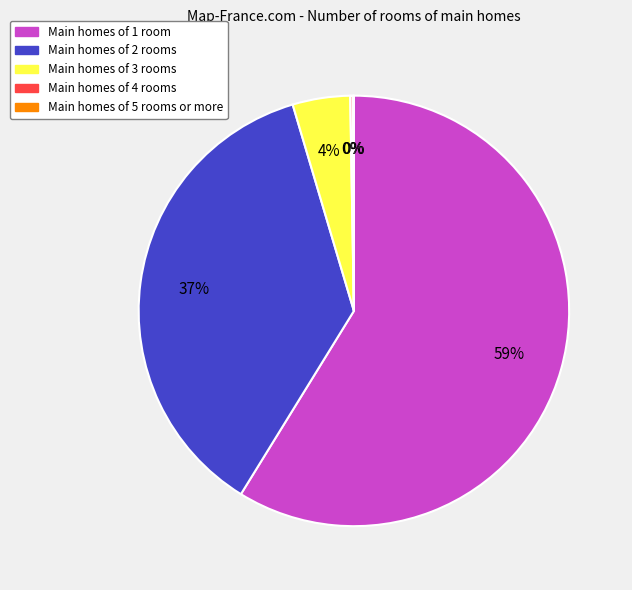

Is there a majority slice in this chart?

Yes